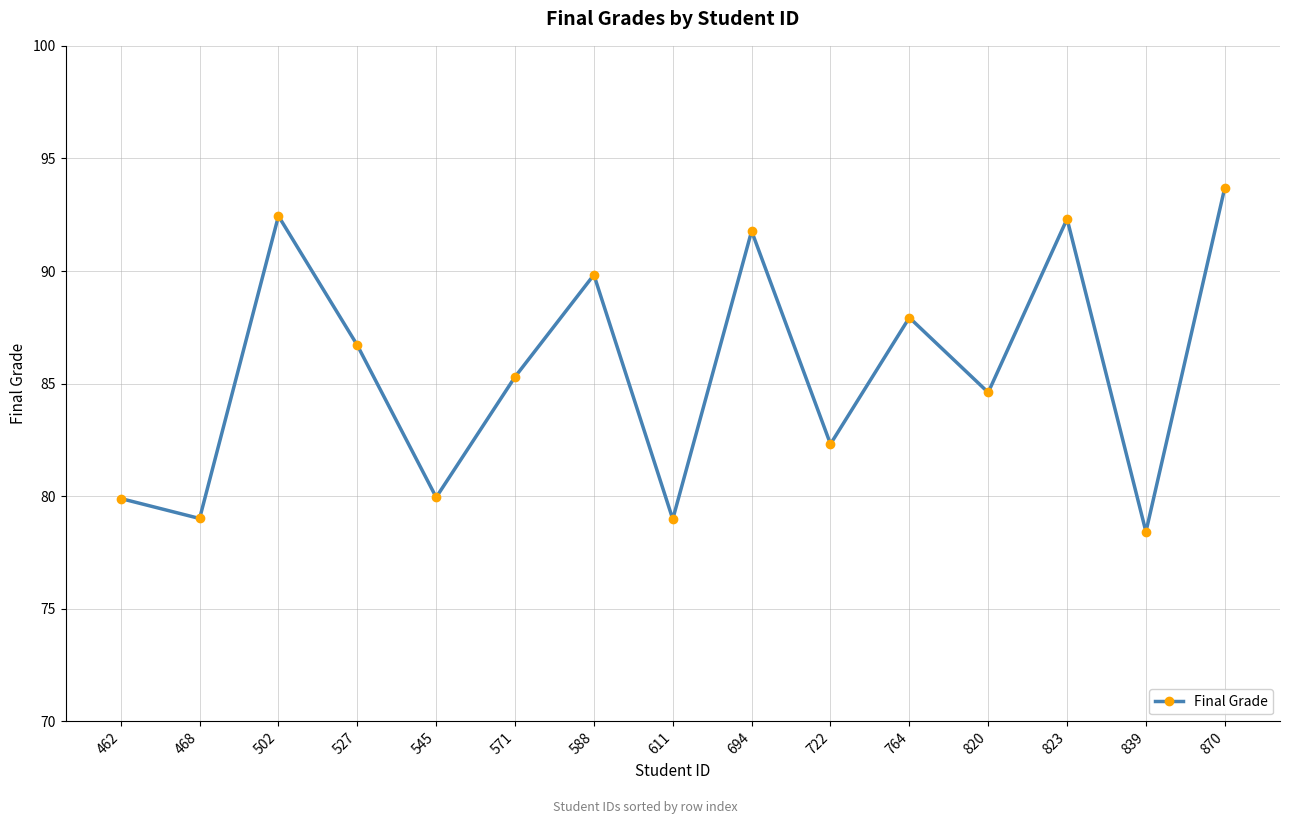

What is the change in value from 722 to 764?

+5.6